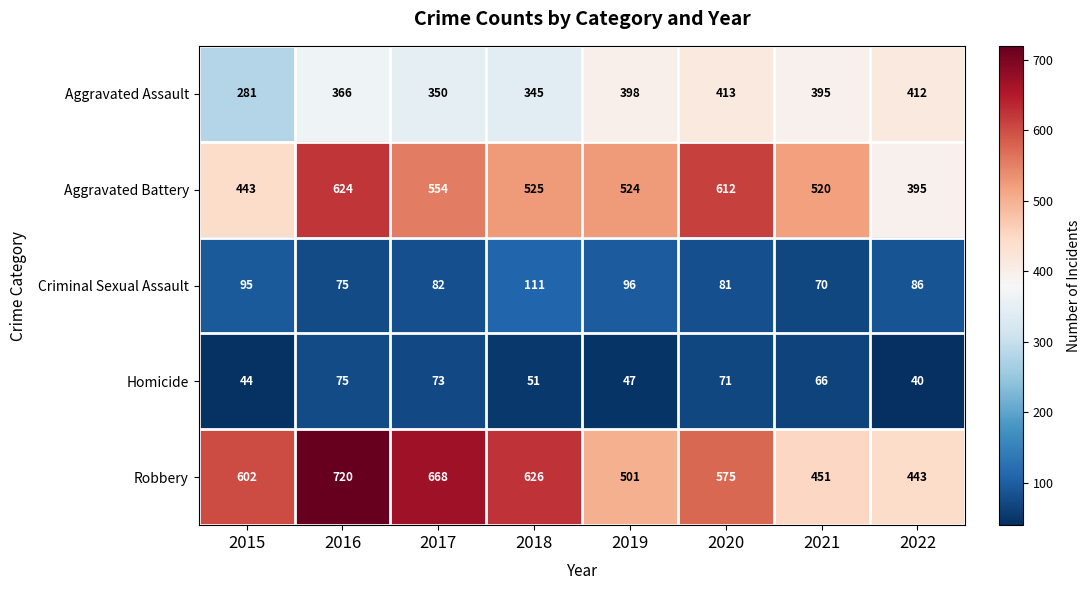

What is the sum of the Aggravated Battery values at 2017 and 2019?

1078